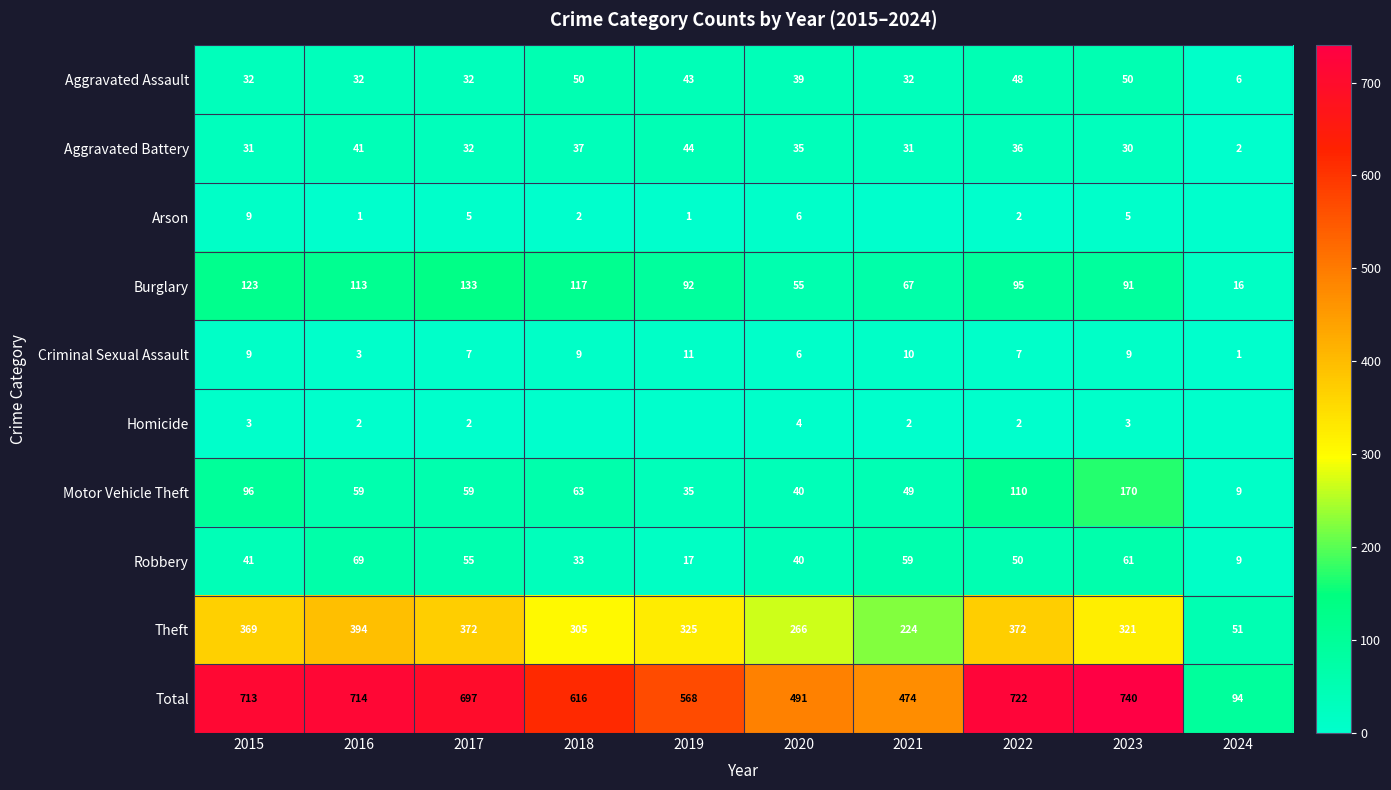

What is the approximate value of Motor Vehicle Theft at 2022, to the nearest 10?

110